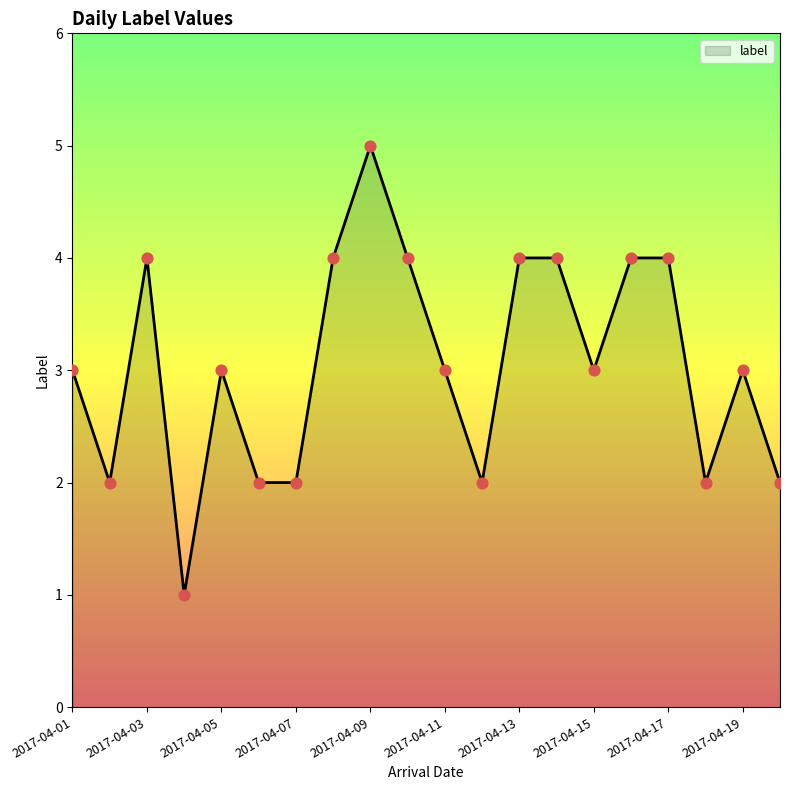

What is the maximum value shown in the chart?

5